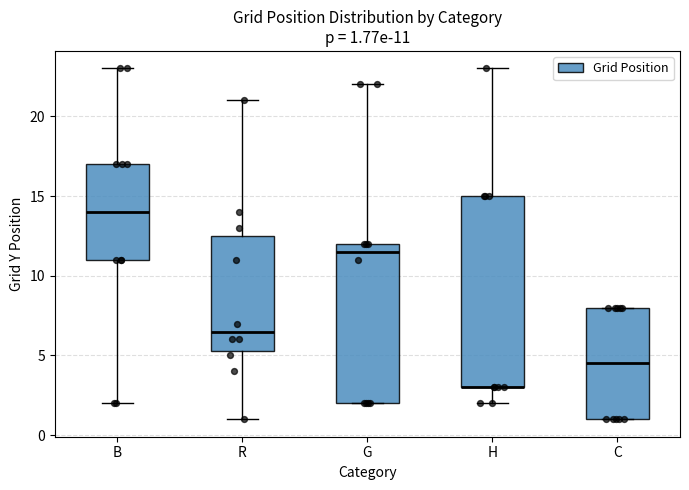

Comparing the boxes themselves (not the whiskers), which one is the tallest?

H